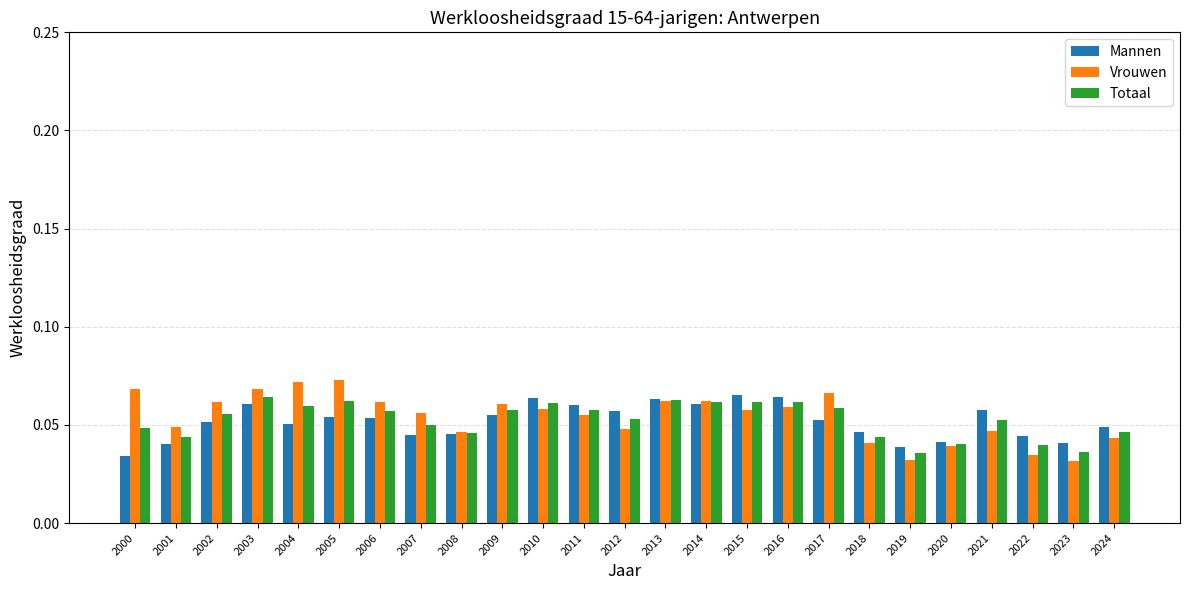

What is the sum of all Totaal values?

1.3